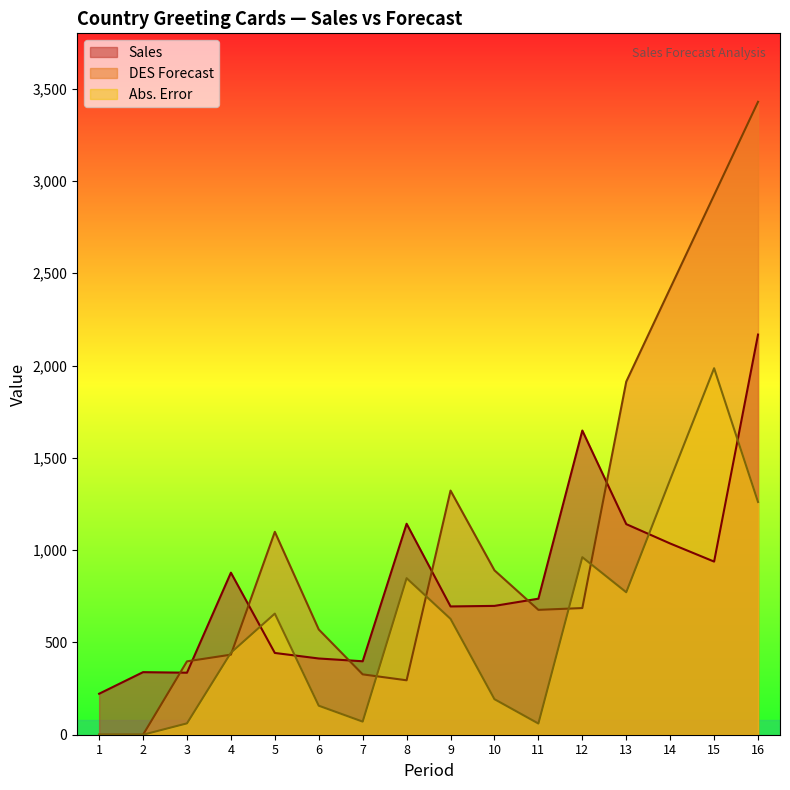

At which label is DES closest to 1714?

13